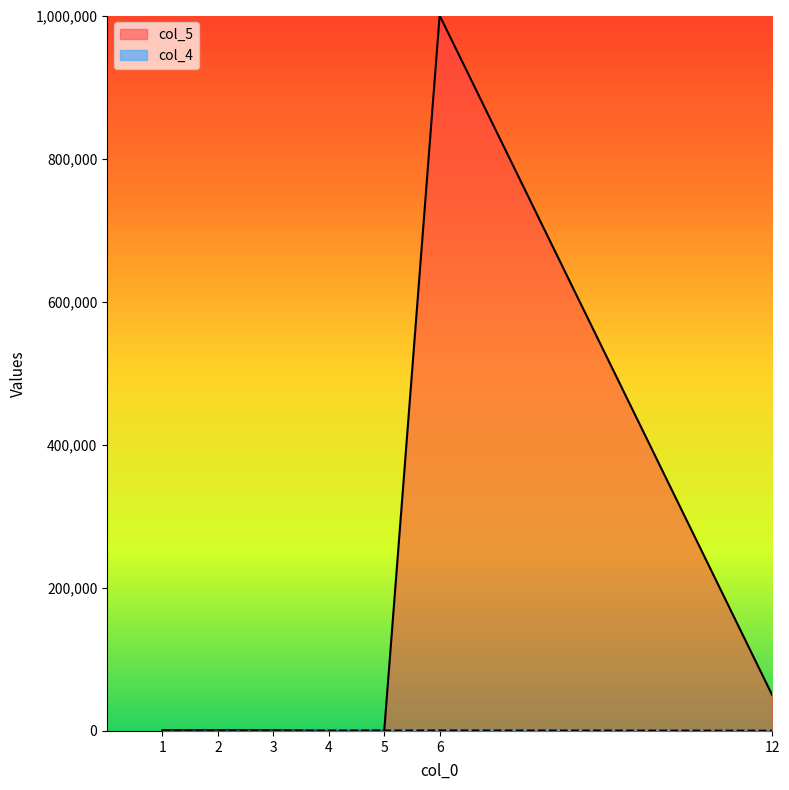

Rank the series at 12 from highest to lowest value.

col_5, col_4